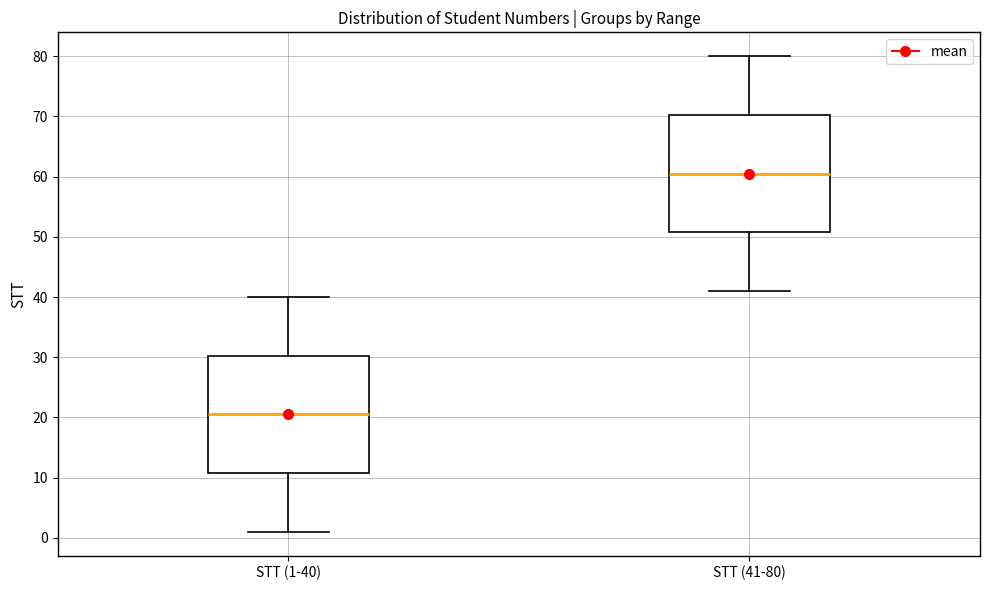

Reading left to right, transcribe this box plot: for each box, give where its median line is, the range the box spans, and where its two whiskers end, as read against the y-axis. The values are not printed on the chart, so give them approximately, as read against the axis.

STT (1-40): median 21, box 11 to 30, whiskers 1 to 40
STT (41-80): median 61, box 51 to 70, whiskers 41 to 80